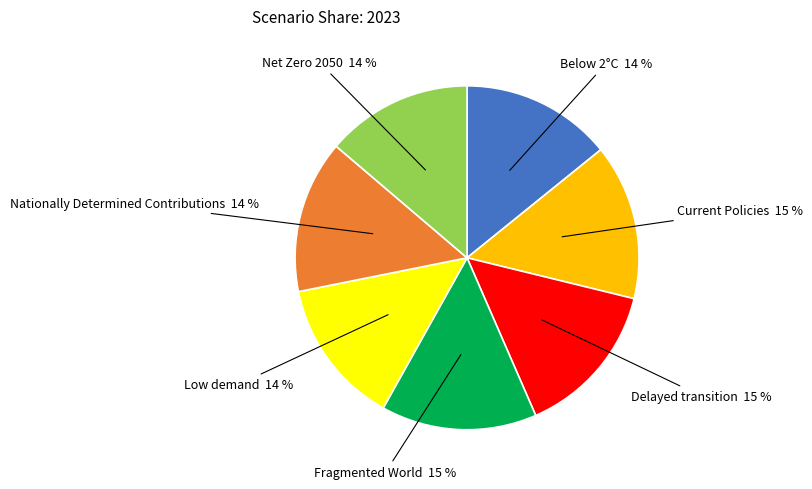

Is there any slice that represents more than half of the pie?

No